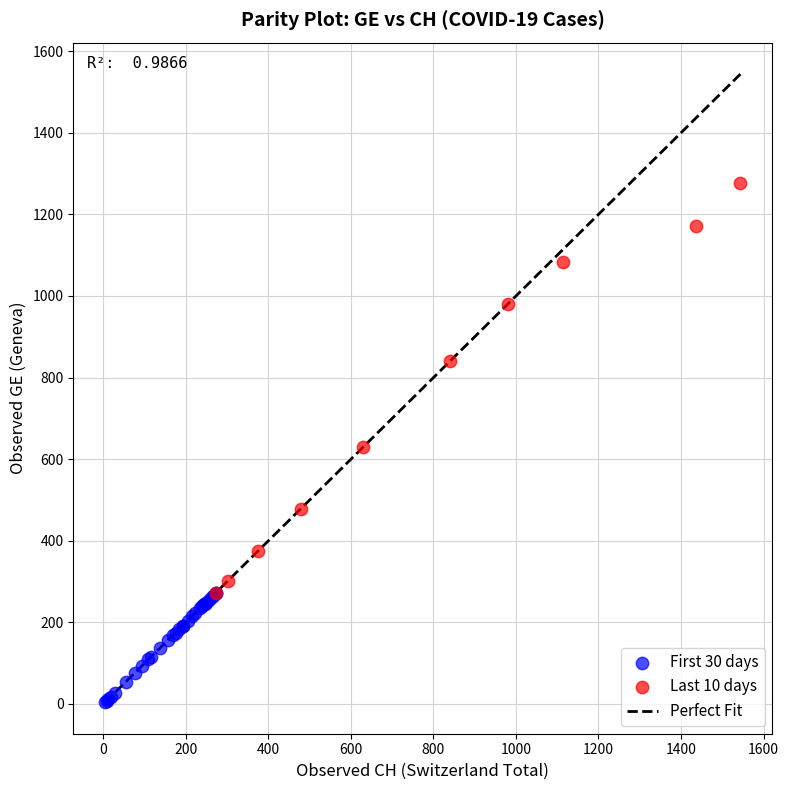

Which series has the widest spread of Y values?

Last 10 days